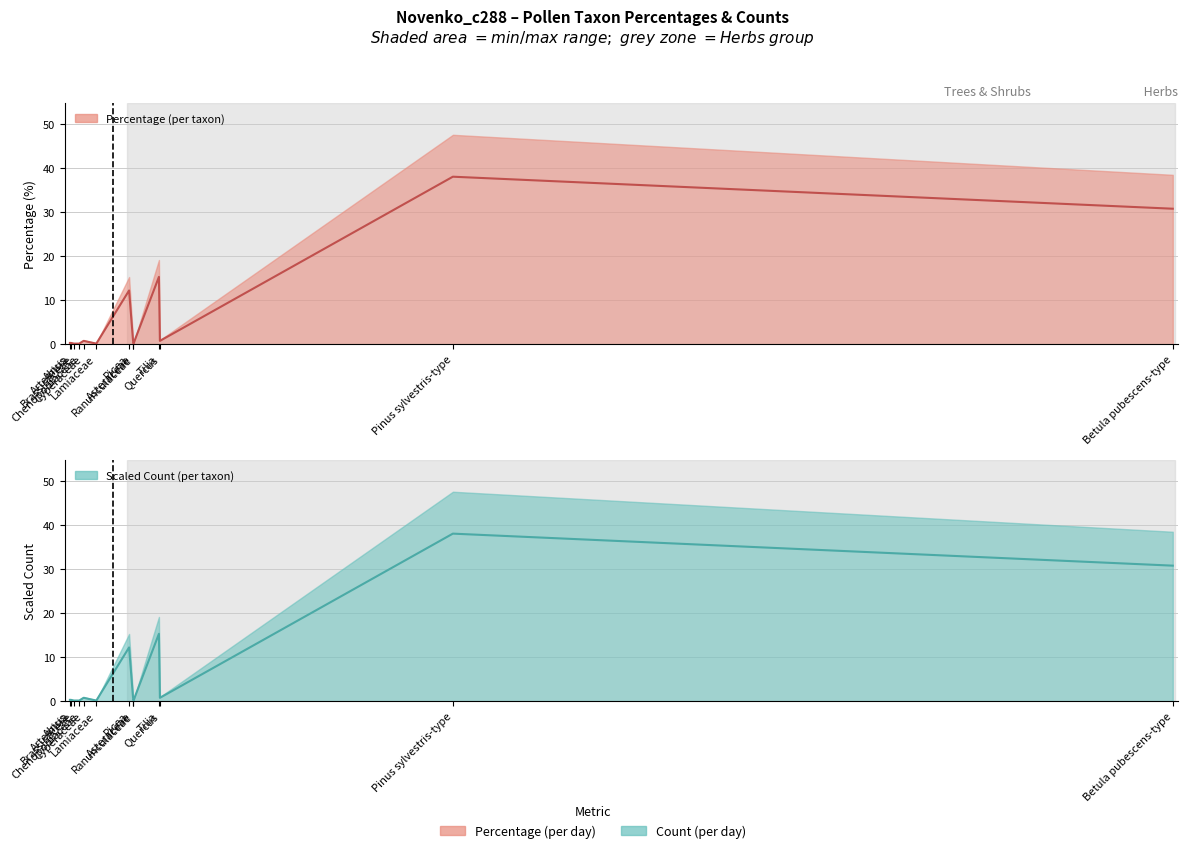

Reading left to right, extract all data points from this chart.

Percentage (per taxon) (line): 0.3	0.3	0.2	0.2	0.8	0.2	12.2	0.9	0.2	15.3	0.8	38.0	30.8
Scaled Count (per taxon) (line): 0.3	0.3	0.2	0.2	0.8	0.2	12.2	0.9	0.2	15.3	0.8	38.0	30.8